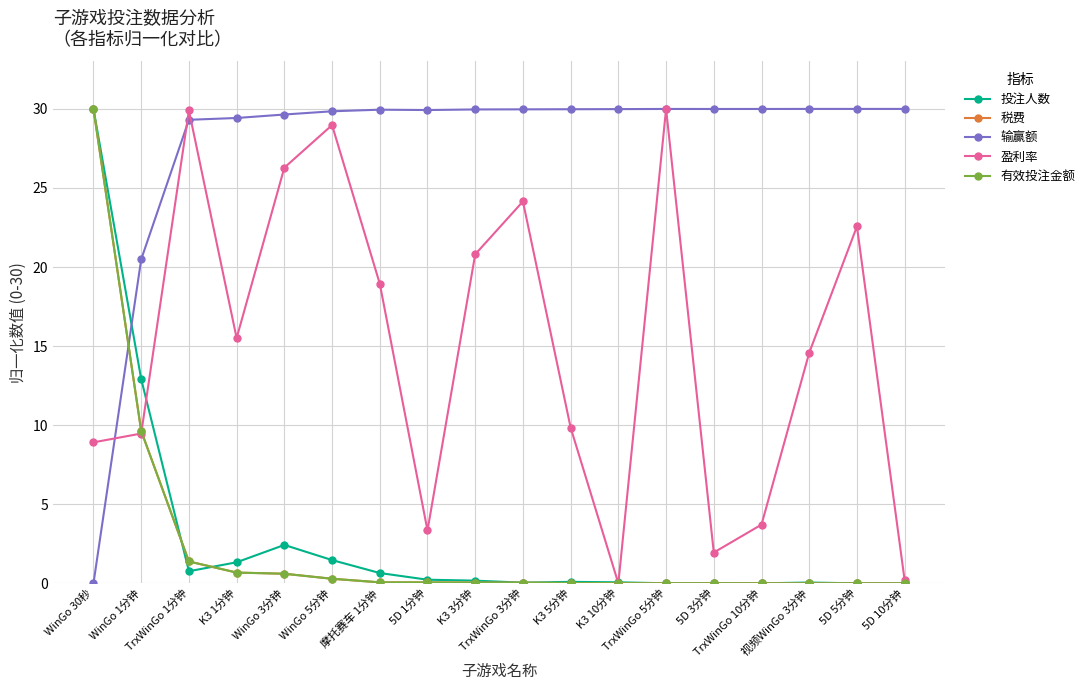

How many lines are shown in the chart?

5